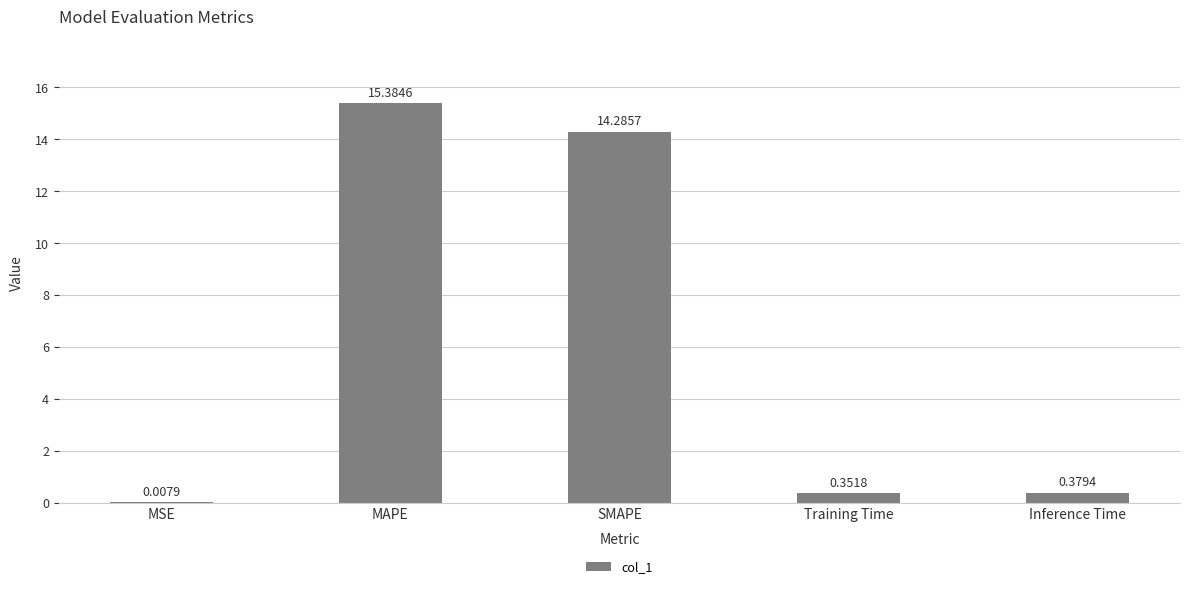

What is the change in value from MAPE to Training Time?

-15.0